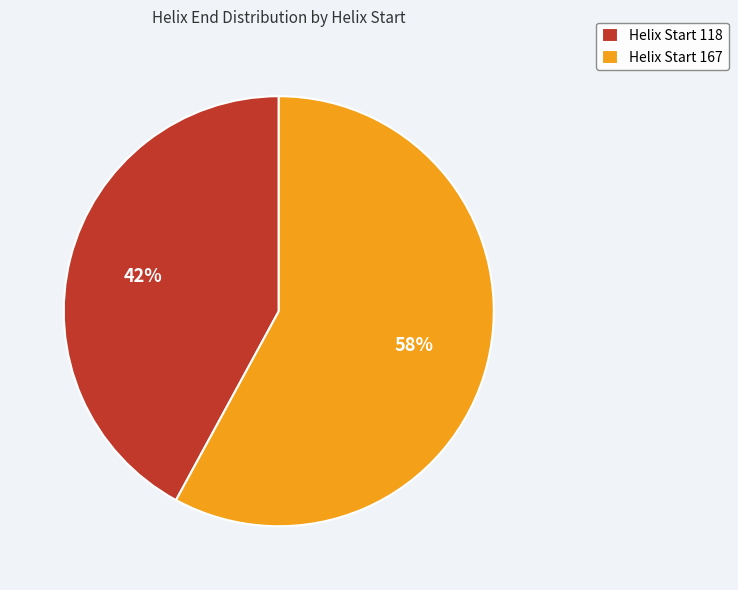

True or false: Helix Start 118 accounts for 31% of the total.

False